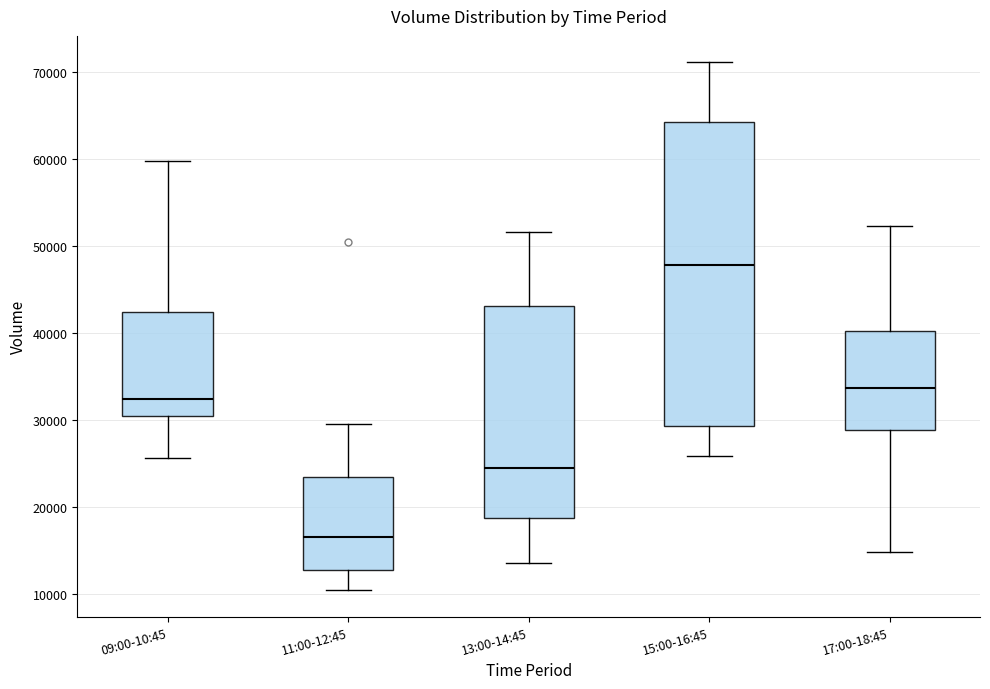

Comparing the boxes themselves (not the whiskers), which one is the tallest?

15:00-16:45